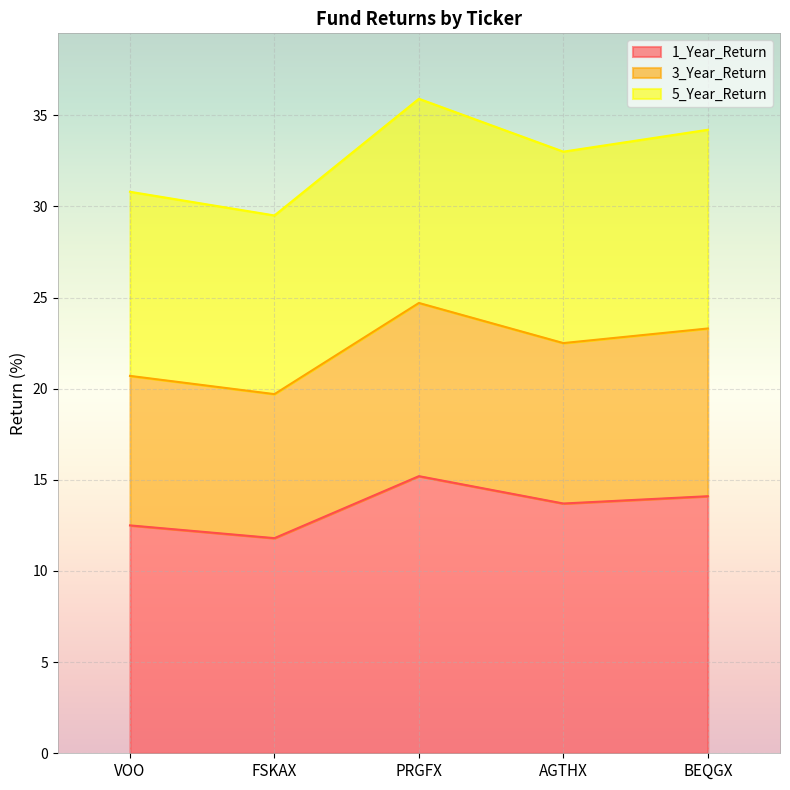

Is the value of 5_Year_Return at FSKAX greater than the value of 1_Year_Return at BEQGX?

Yes